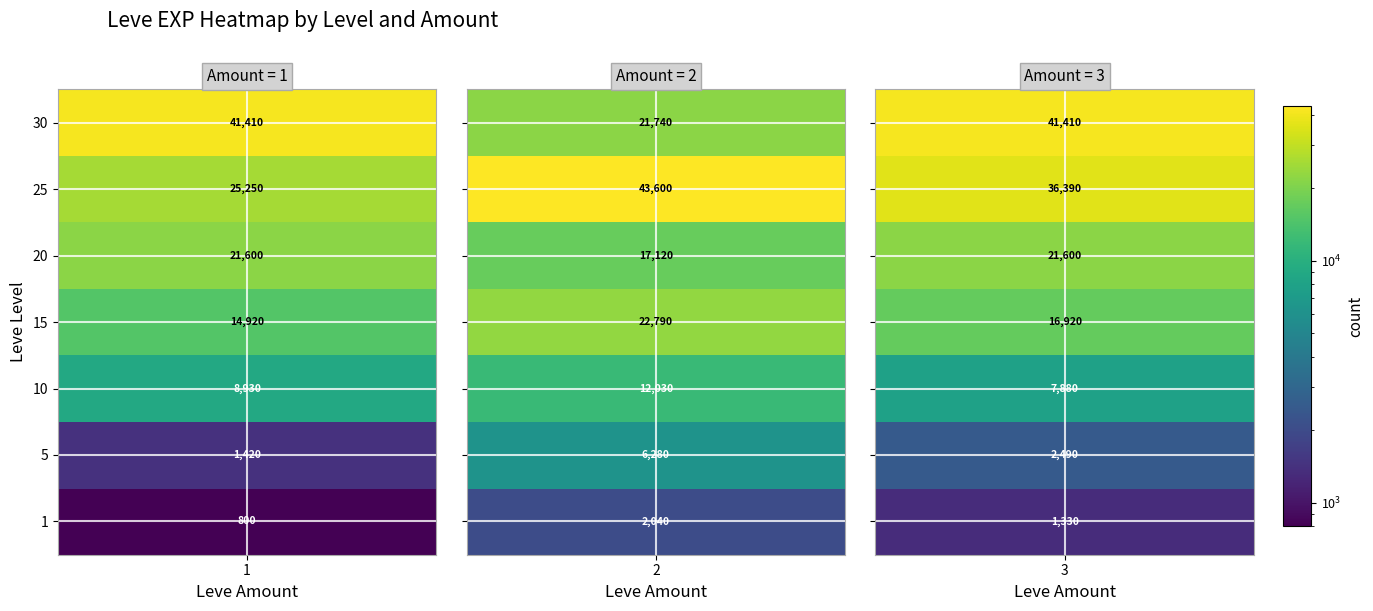

Which series has the largest range (max minus min)?

2